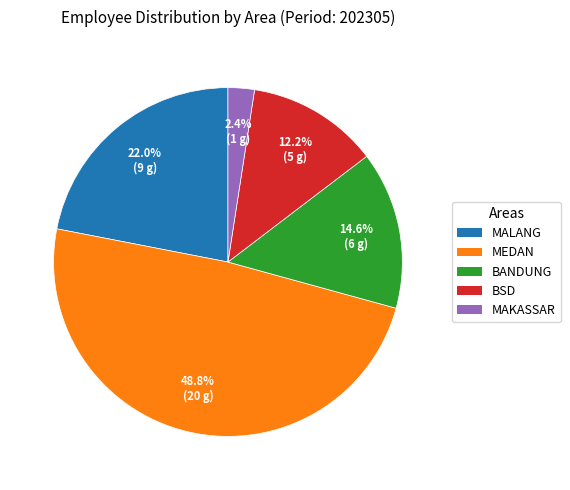

To the nearest percent, what is the combined percentage of BSD and MALANG?

34%